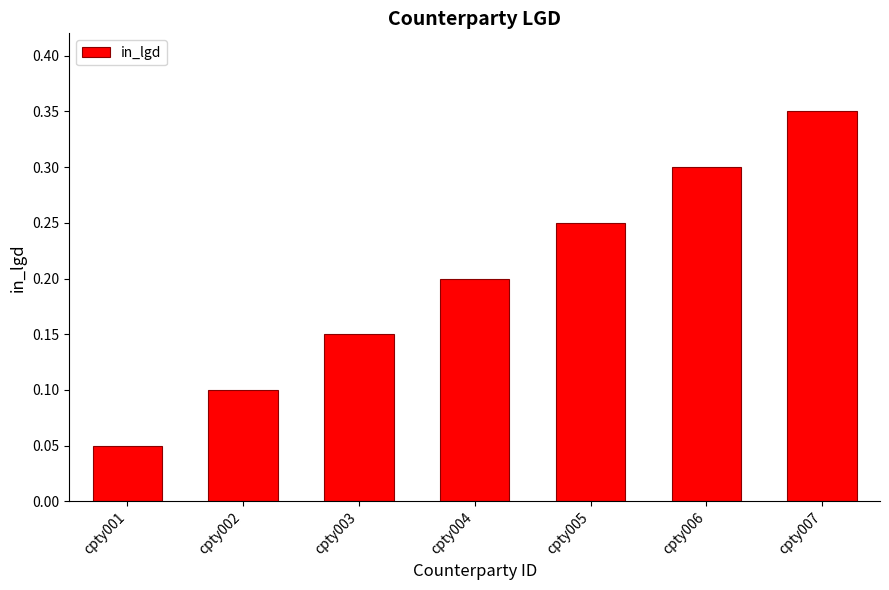

Rank the categories by value from lowest to highest.

cpty001, cpty002, cpty003, cpty004, cpty005, cpty006, cpty007